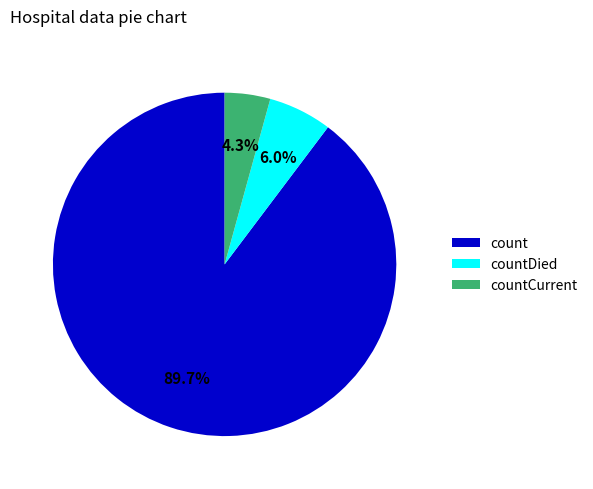

Which slice is the smallest?

countCurrent